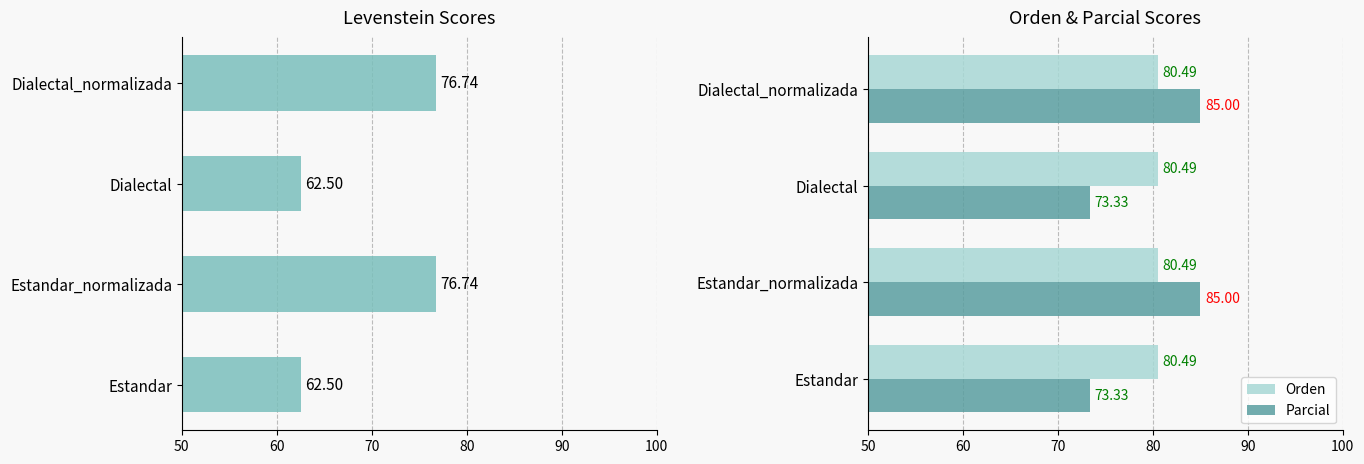

What is the maximum value shown in the chart?

85.0